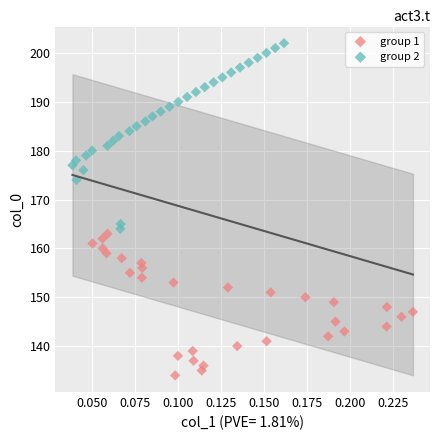

Which series contains the highest Y value?

group 2